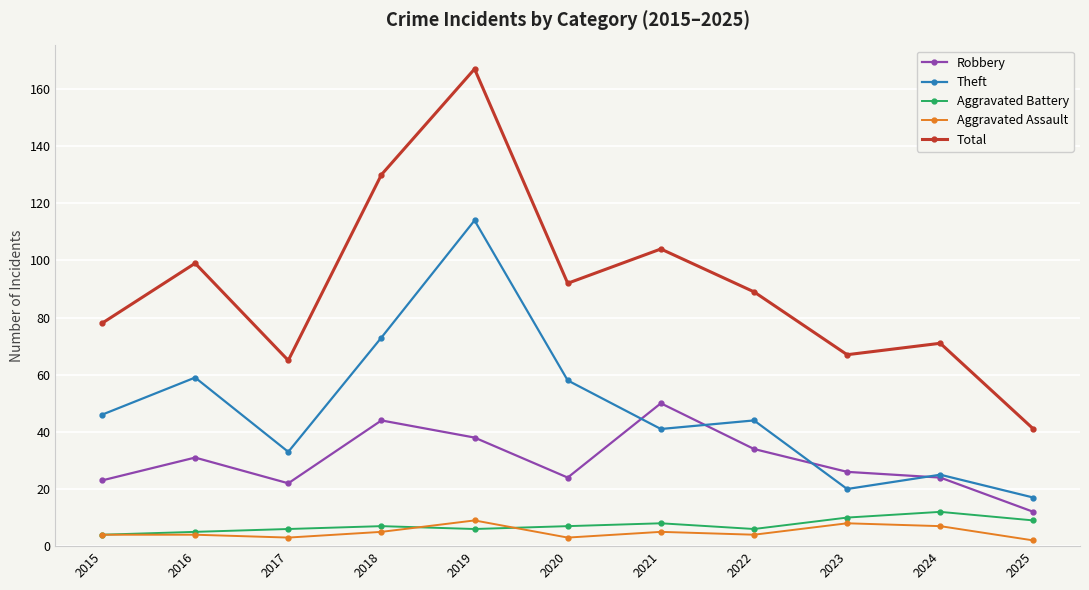

How many categories are shown in the chart?

11